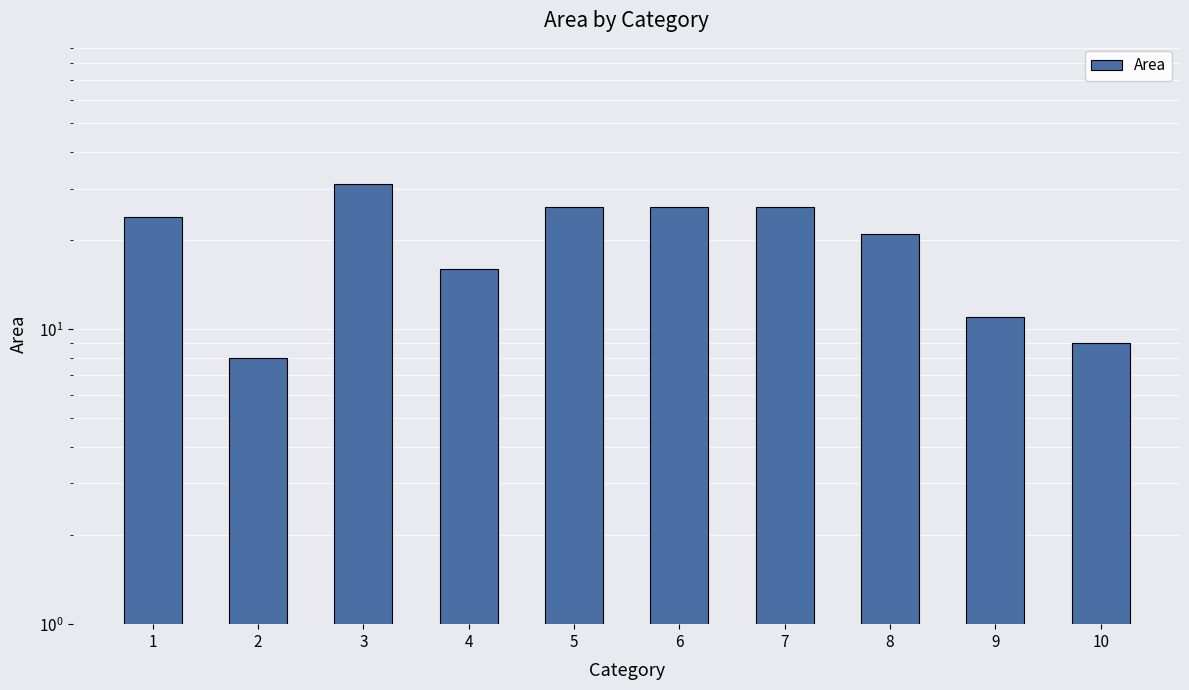

Reading right to left, extract all data points from this chart.

10=9	9=11	8=21	7=26	6=26	5=26	4=16	3=31	2=8	1=24